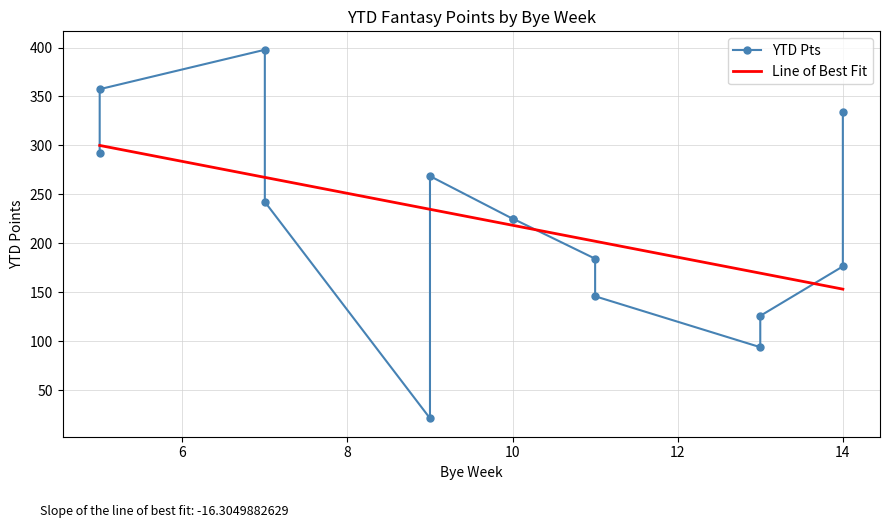

Where does the data first go above 225?

5